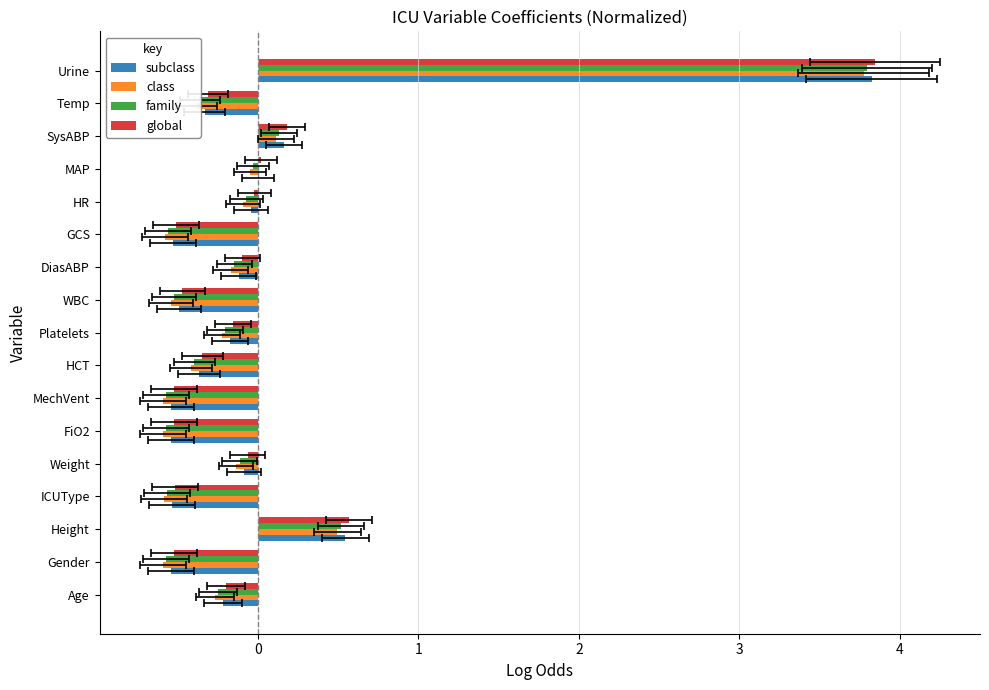

List the series in order of their peak value, highest first.

global, subclass, family, class